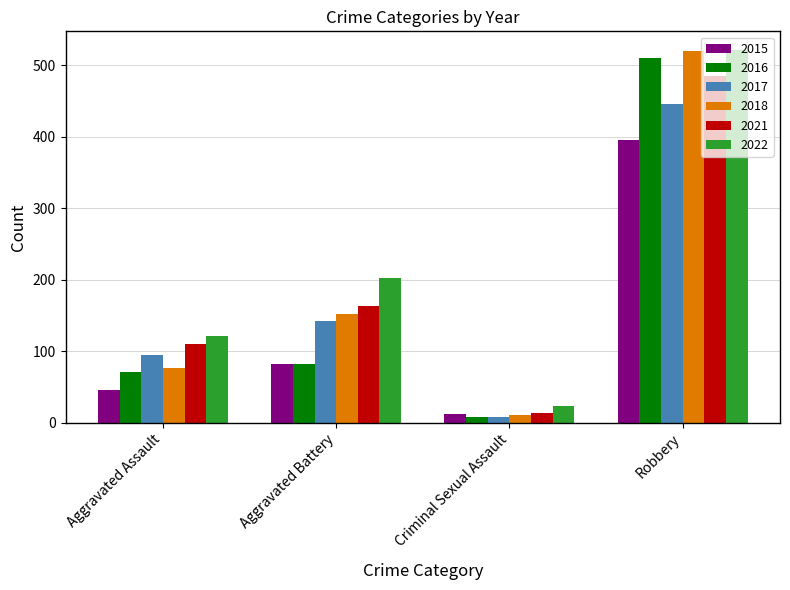

What is the difference between the second highest and minimum values in the 2017 series?

134